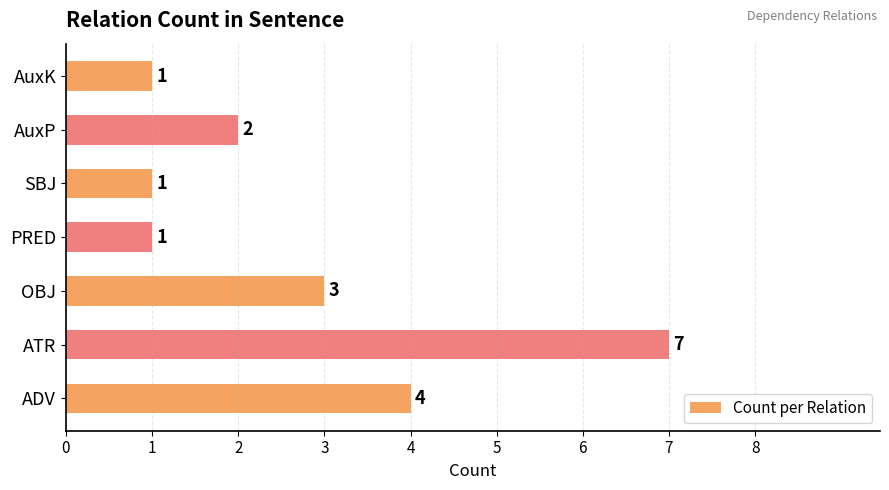

Count the values in the range 1 to 4.

6